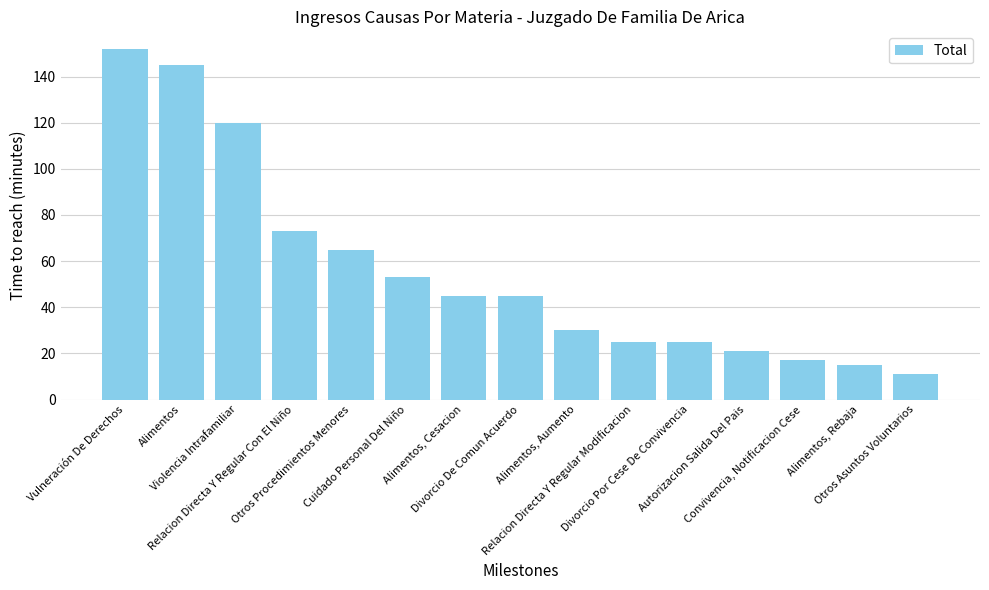

What is the greatest value displayed?

152